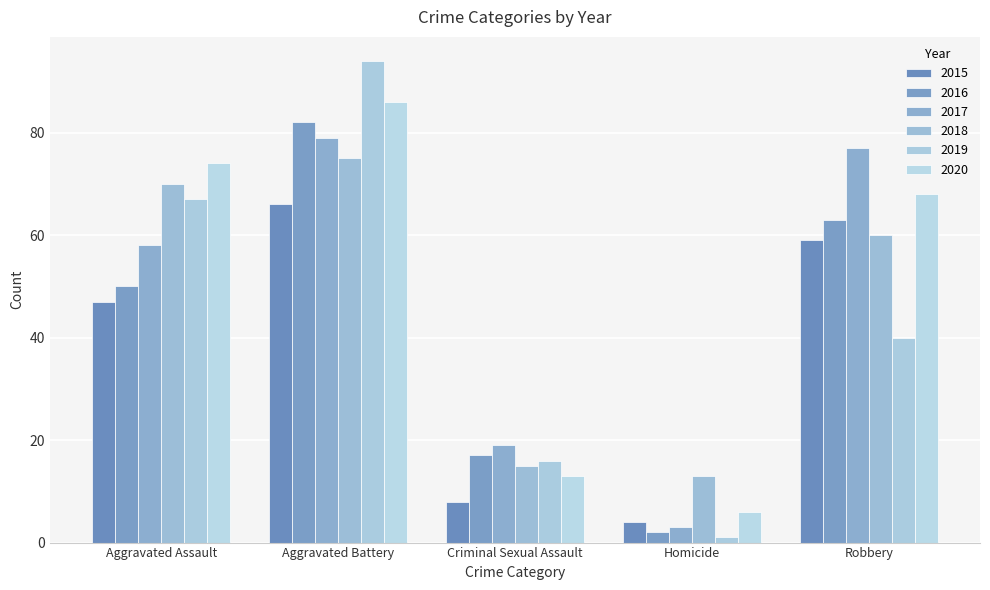

What position from the right is Criminal Sexual Assault?

3